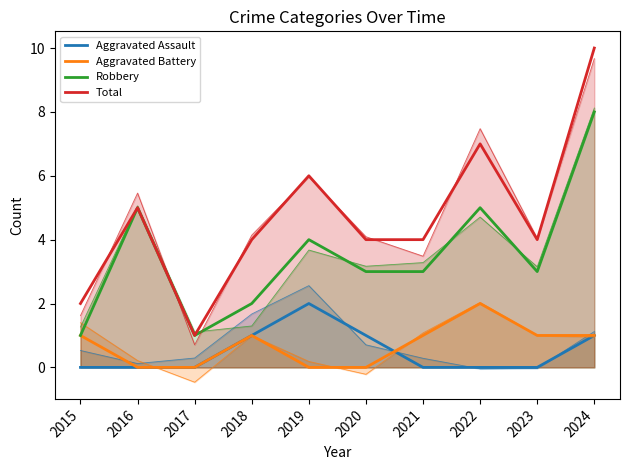

After their last crossing, which series has the higher values: Aggravated Battery or Aggravated Assault?

Aggravated Battery